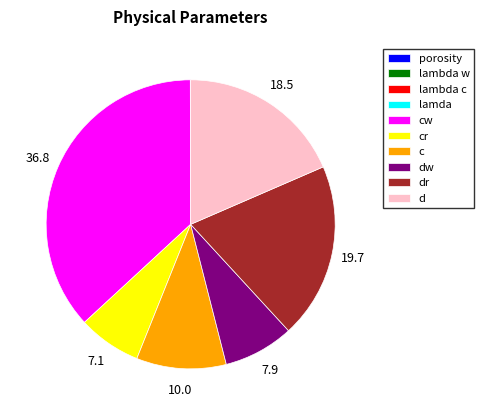

True or false: cr accounts for 1% of the total.

False